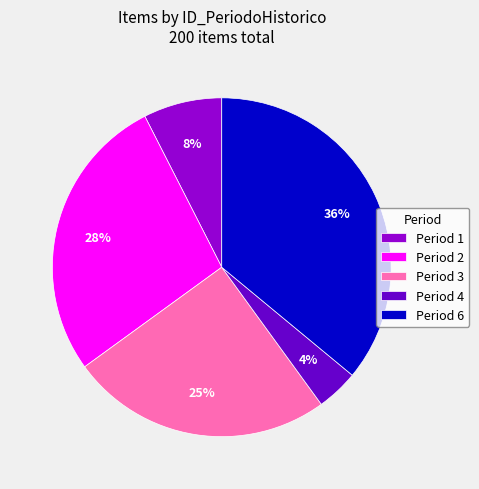

Is the sum of Period 6 and Period 2 greater than half?

Yes